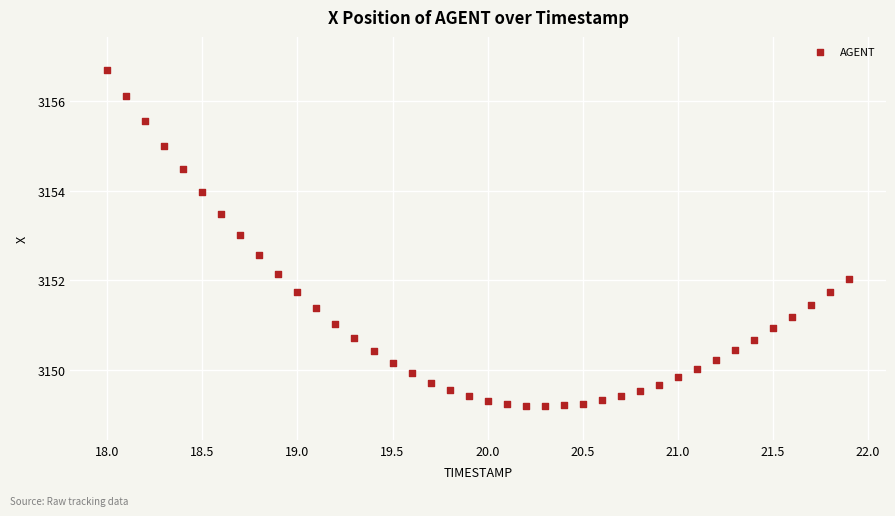

What is the range of Y values (max minus min)?

7.5